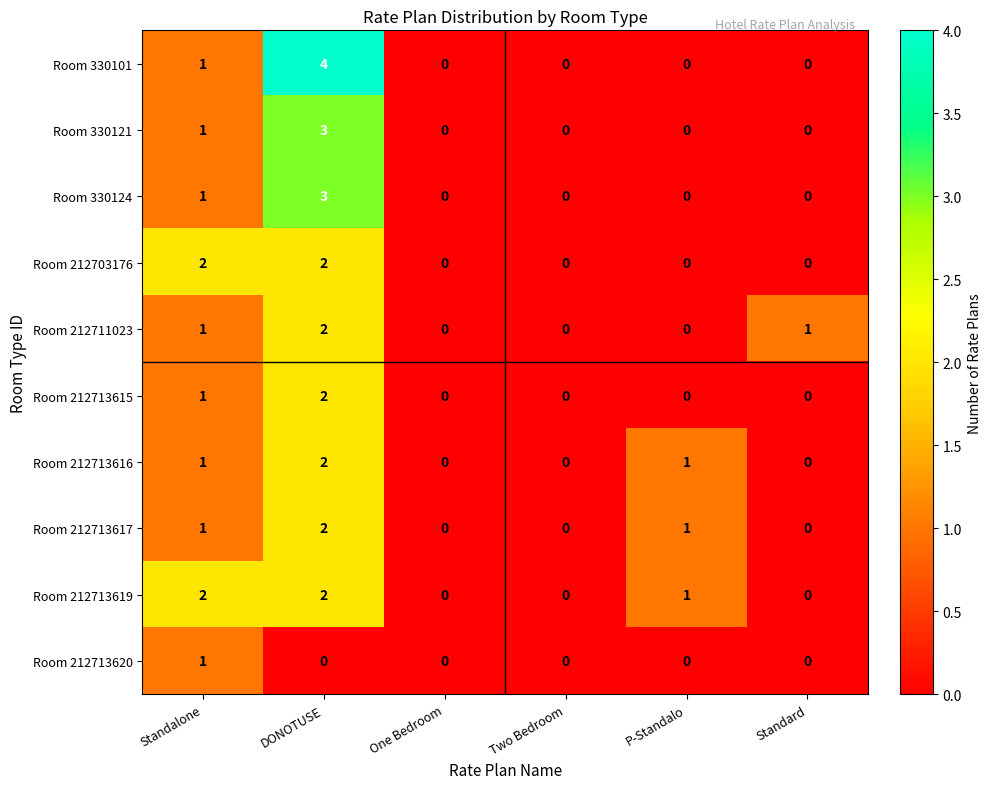

The value of Room 212703176 at One Bedroom is 0. True or false?

True